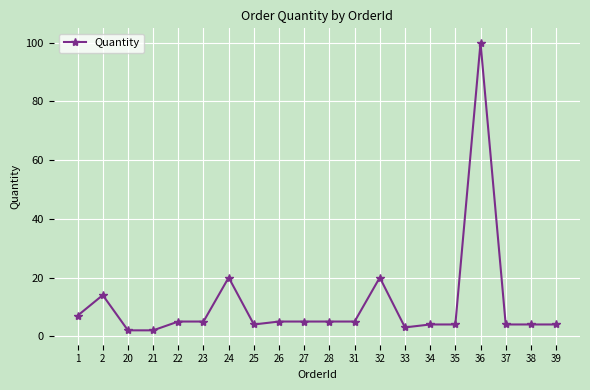

How many series are shown in this chart?

1